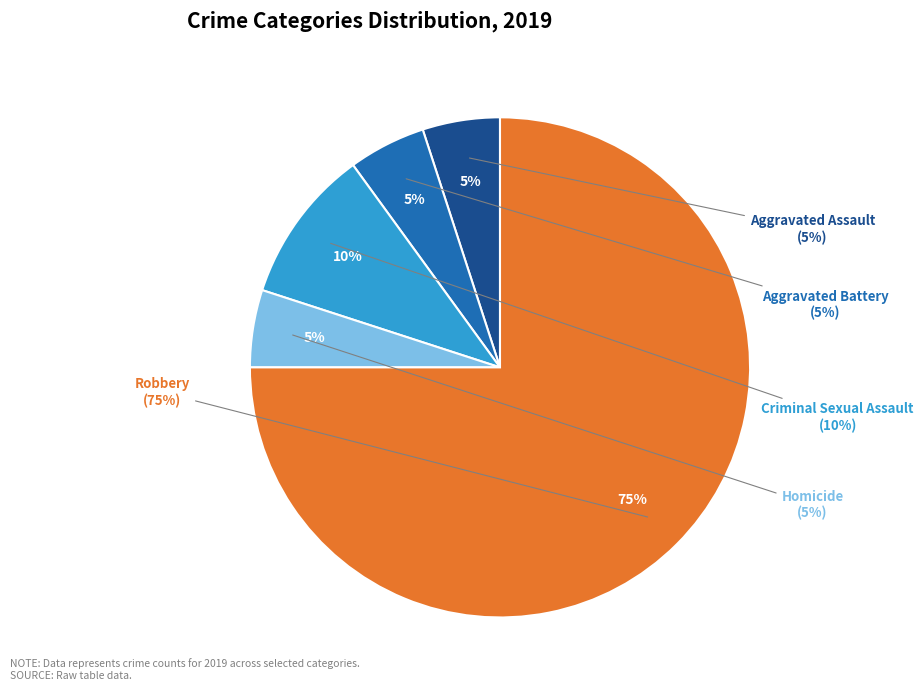

To the nearest percent, what is the combined percentage of Criminal Sexual Assault and Aggravated Battery?

15%